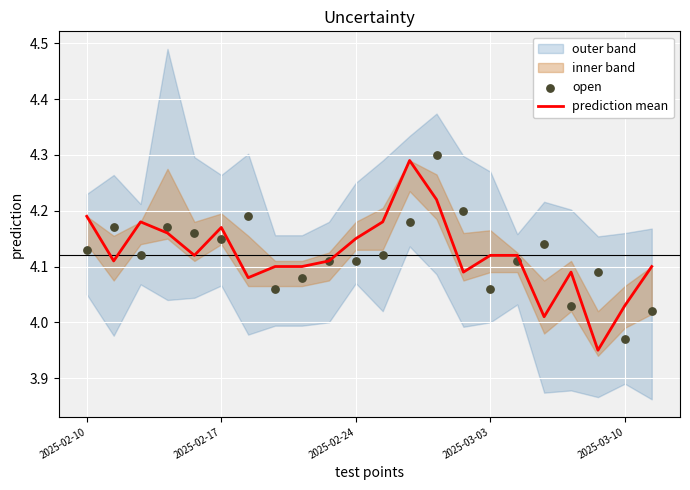

Which series has the largest total across all categories?

prediction mean